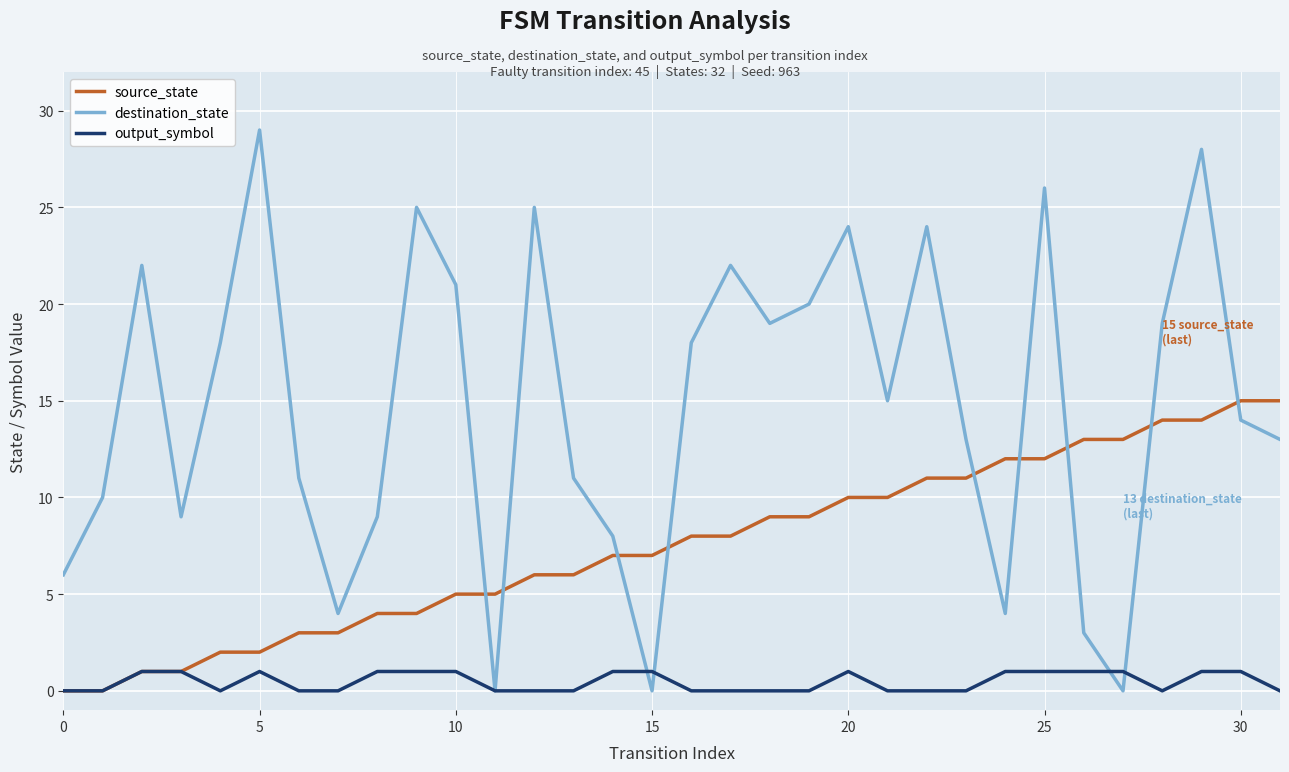

True or false: source_state and destination_state intersect in this chart.

True